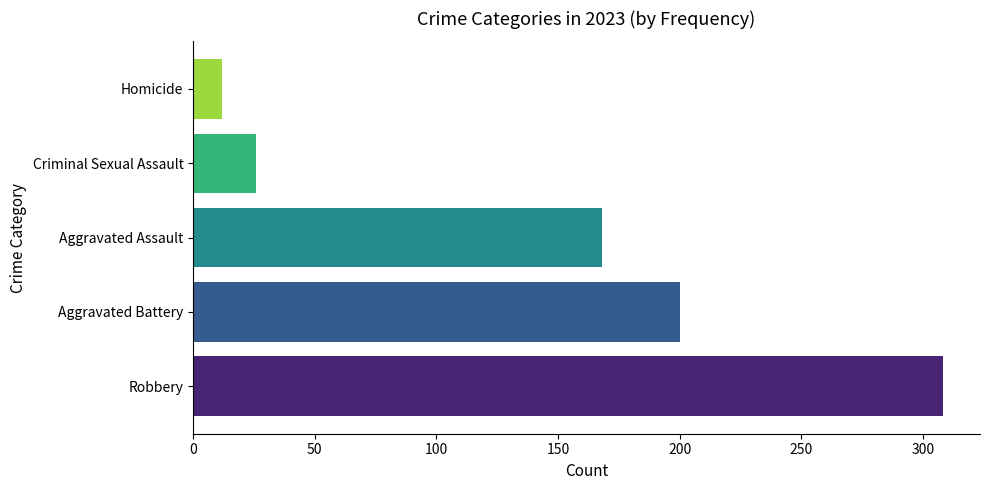

List the labels in order of value, largest first.

Robbery, Aggravated Battery, Aggravated Assault, Criminal Sexual Assault, Homicide